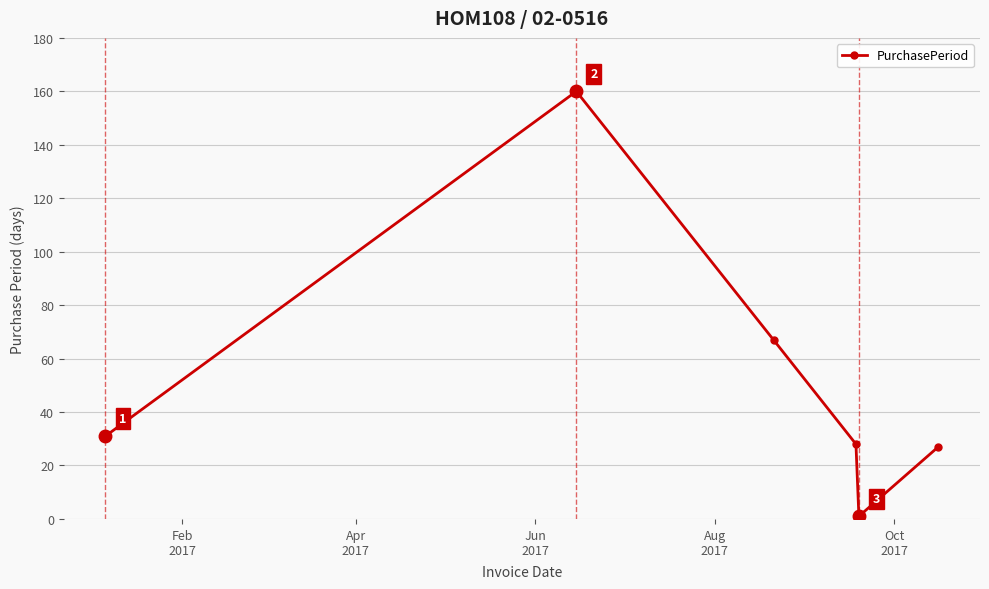

What is the value of the 3rd point from the left?

67